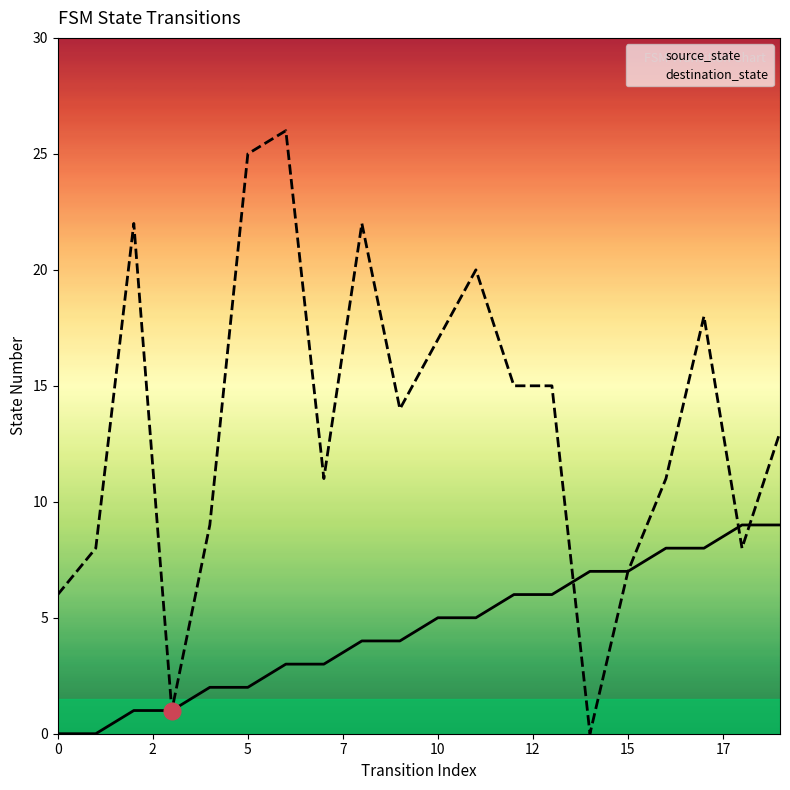

List the series in order of their overall mean, lowest first.

source_state, destination_state